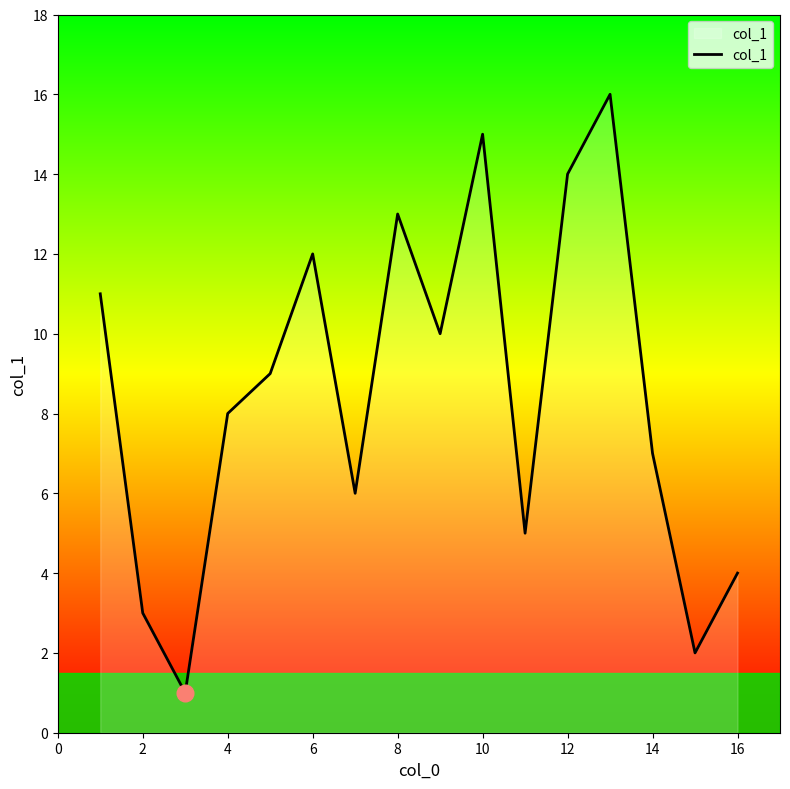

What is the greatest value displayed?

16